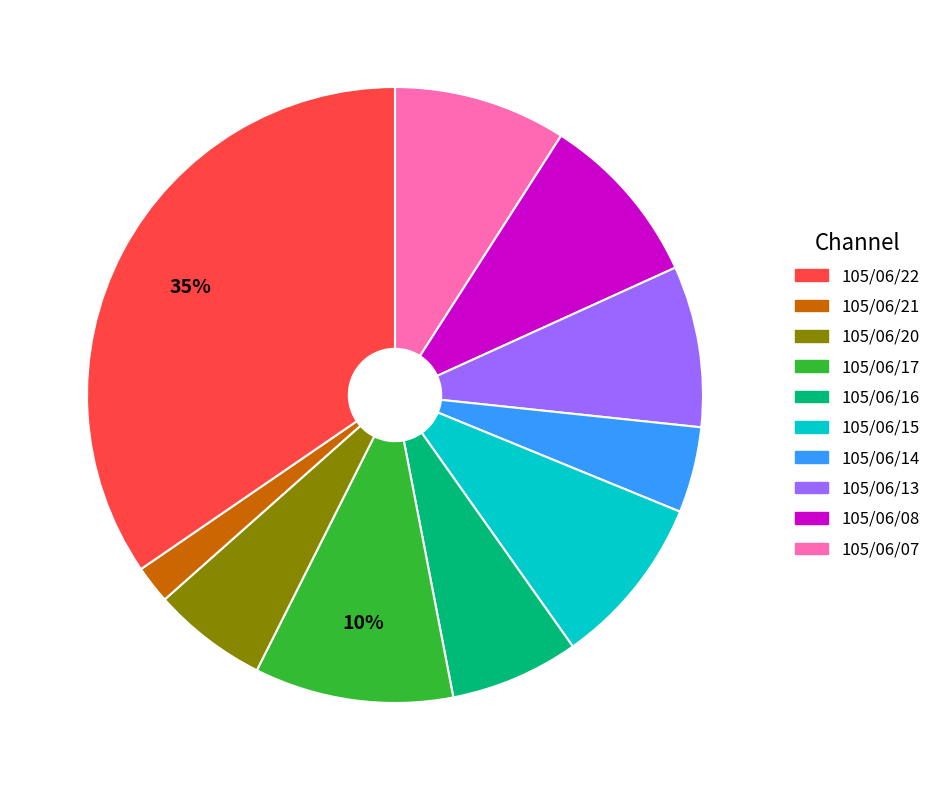

To the nearest percent, what is the difference between the largest and smallest slice percentages?

33%